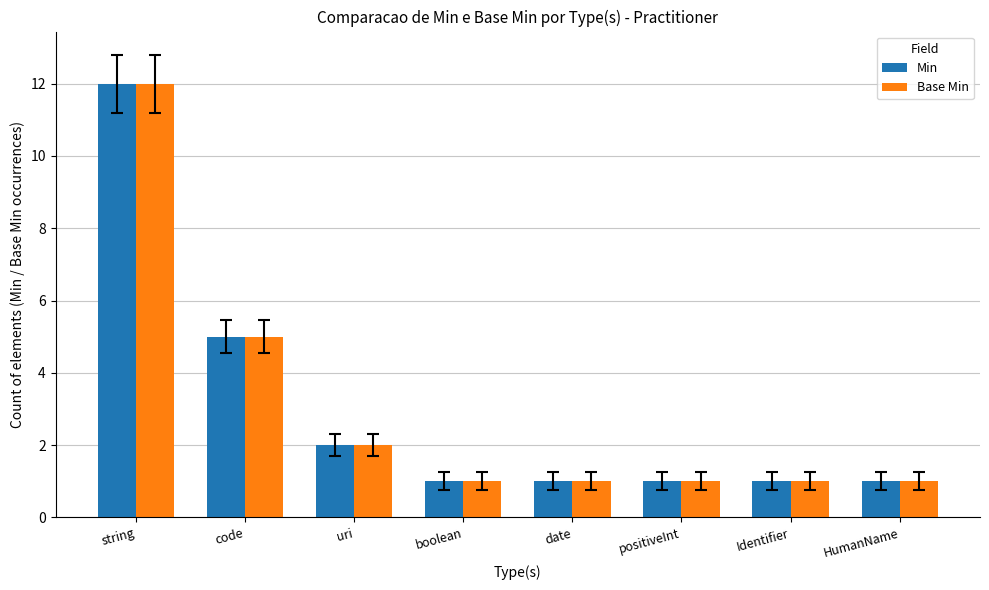

What is the maximum value for Base Min?

12